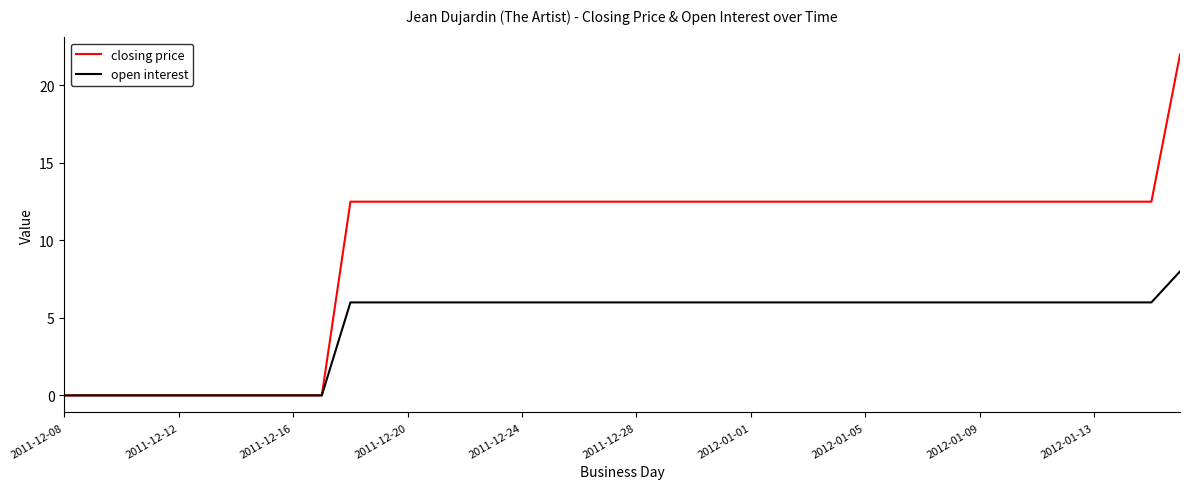

List the series in order of their overall mean, highest first.

closing price, open interest